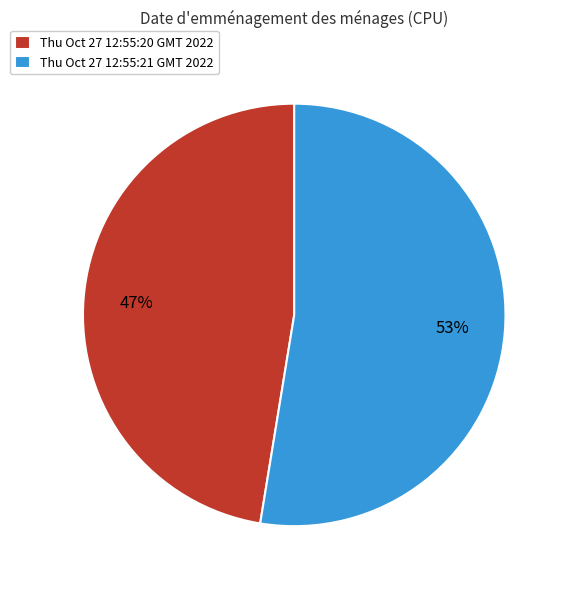

What percentage is the Thu Oct 27 12:55:21 GMT 2022 slice, to the nearest percent?

53%